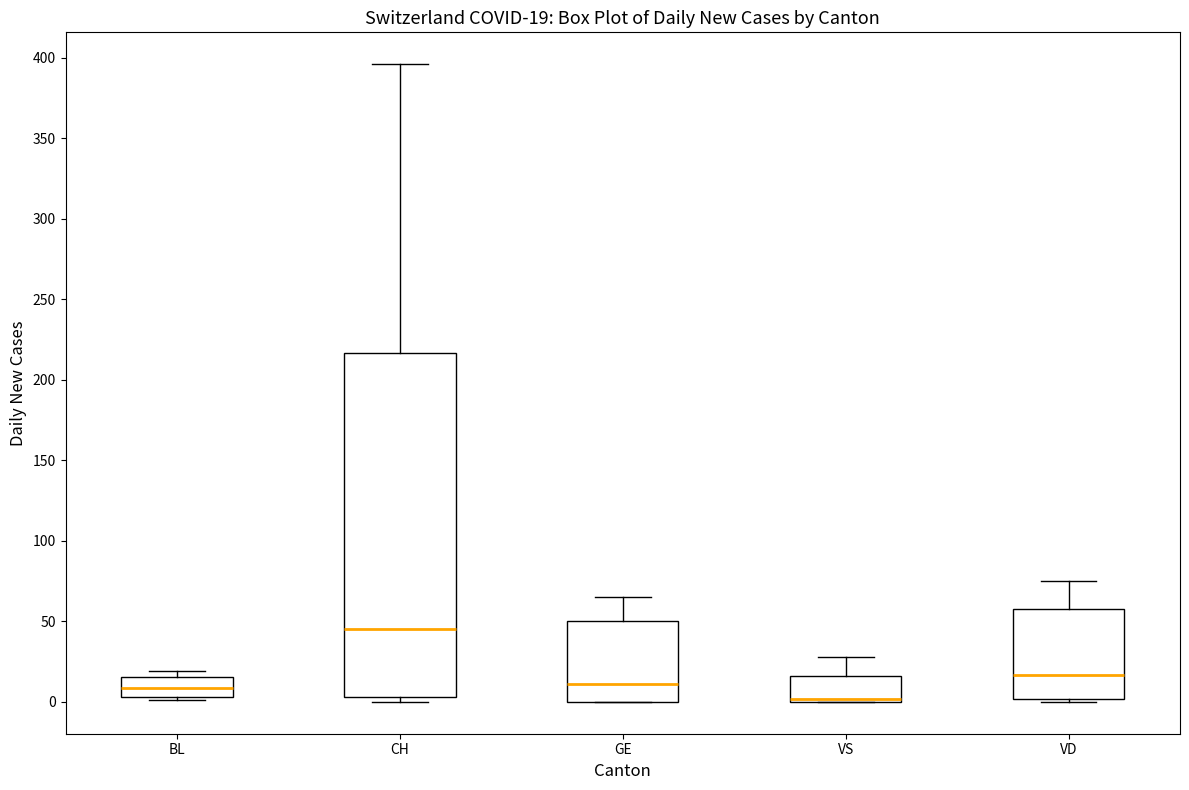

Which box has the highest median line?

CH